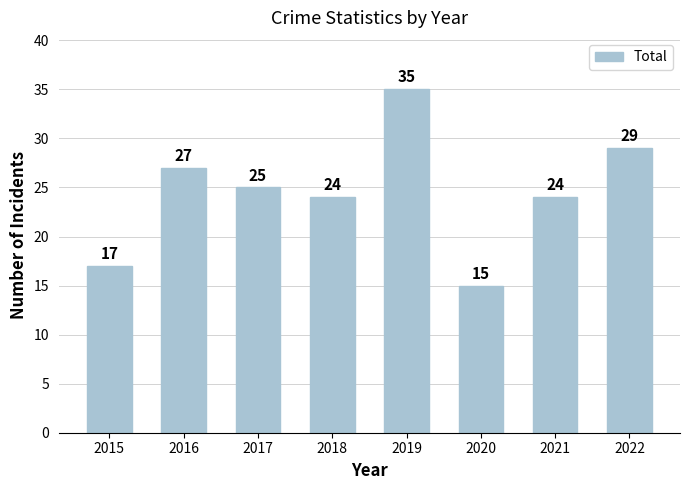

How many bars are there in total?

8